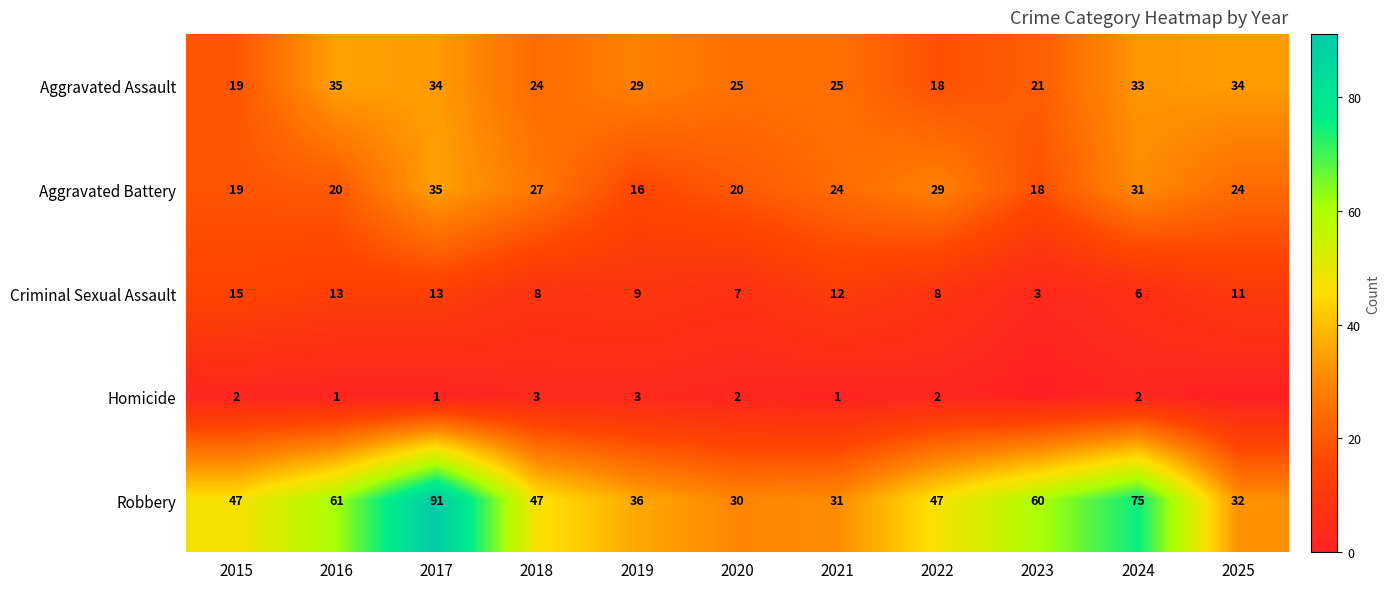

The Robbery series shows 67 at 2015. True or false?

False